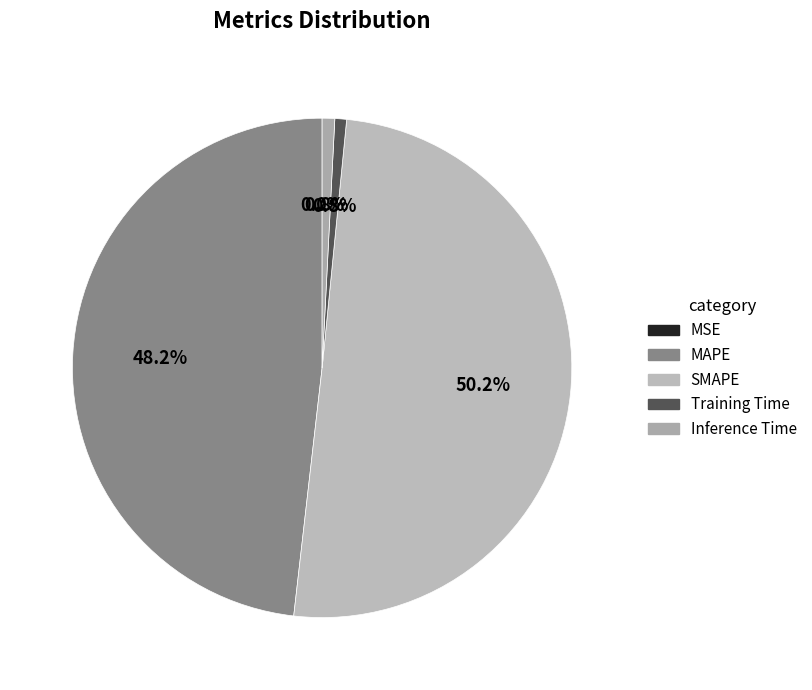

What percentage do MAPE and SMAPE together represent?

98.4%